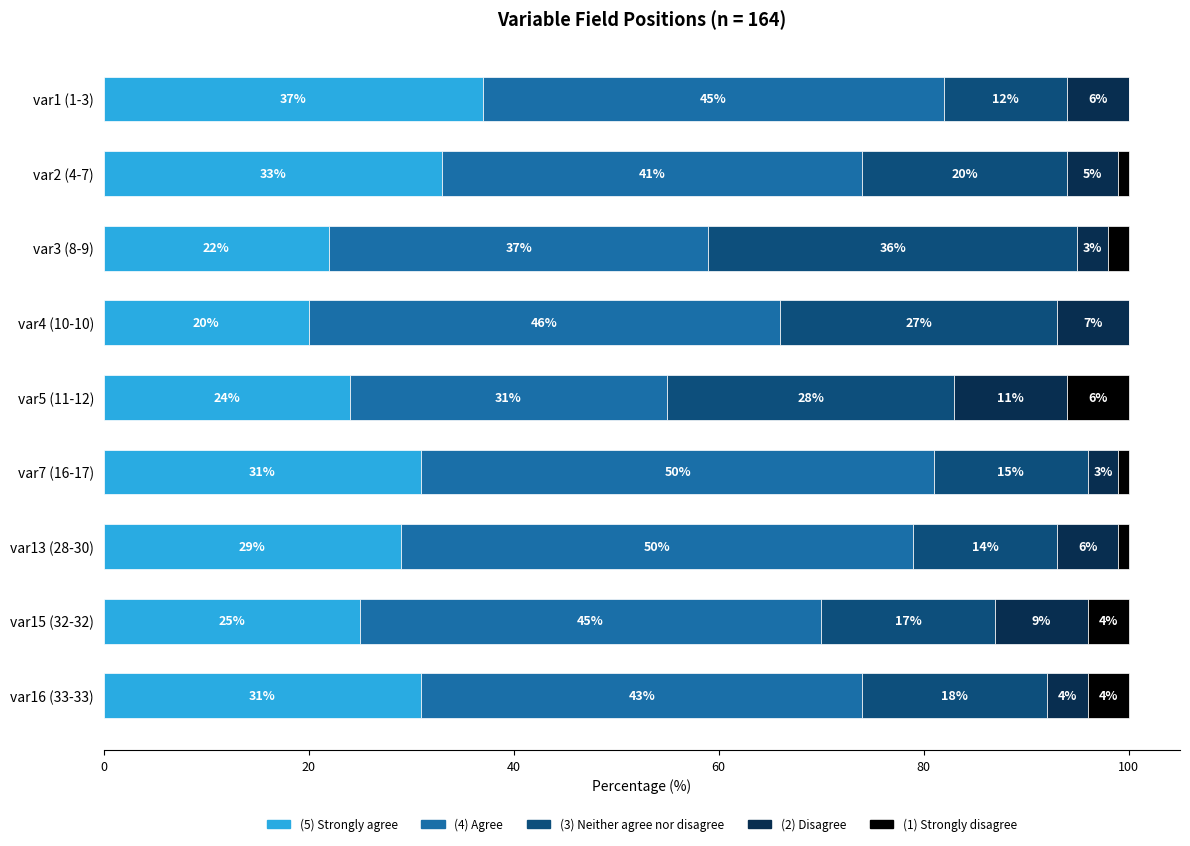

Where is (5) Strongly agree nearest to the value 28?

var13 (28-30)